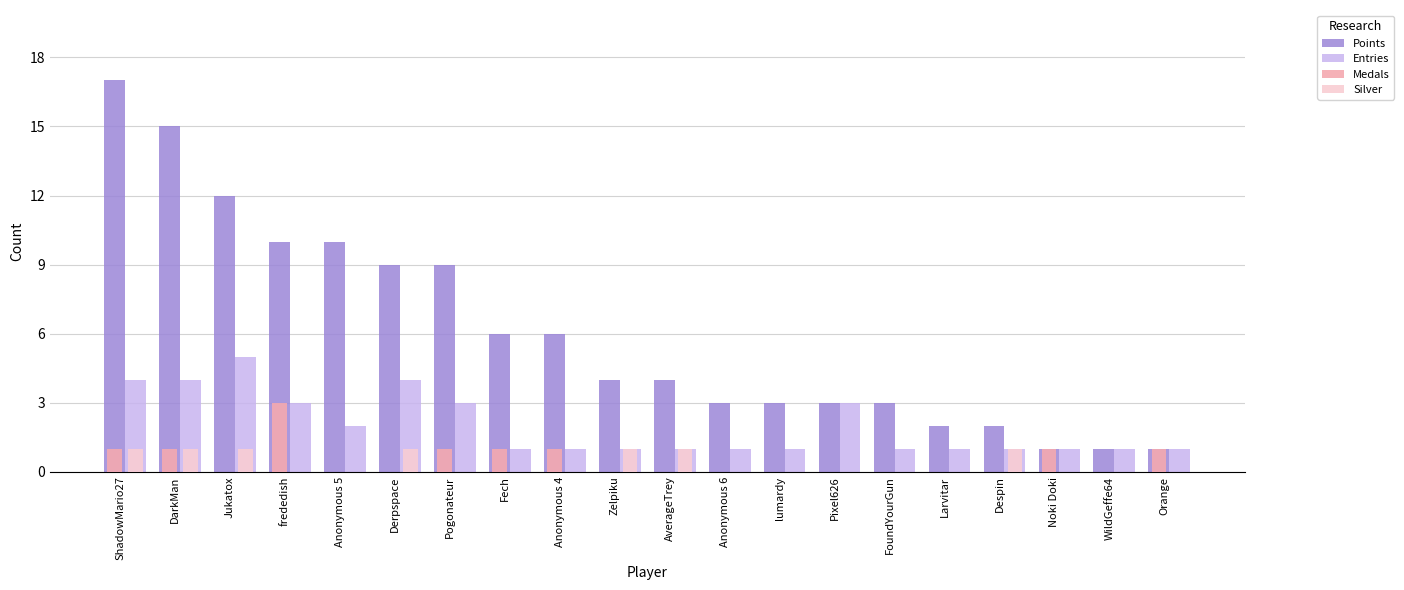

What is the highest value of the Entries series?

5